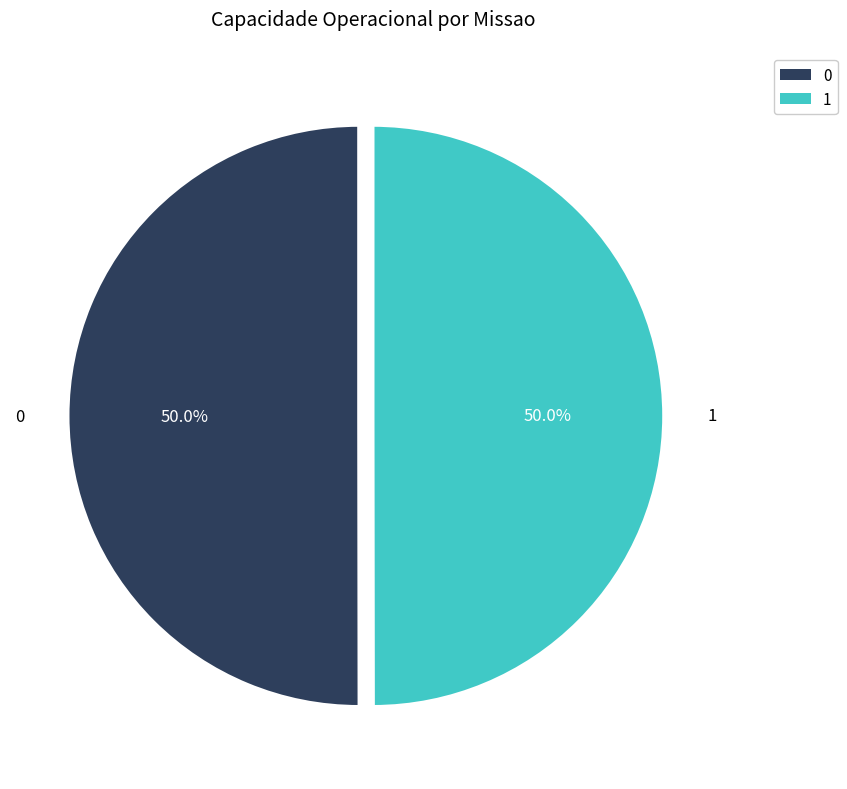

Is the sum of 0 and 1 greater than half?

Yes